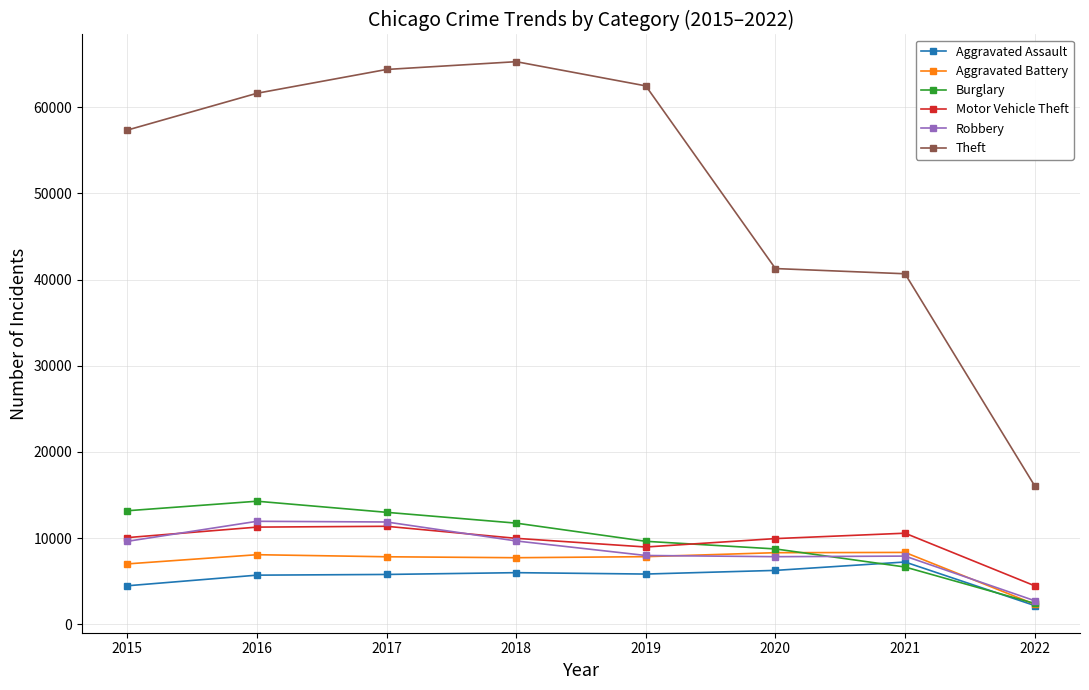

What is the value of the Aggravated Assault point at the 3rd from the left?

5793